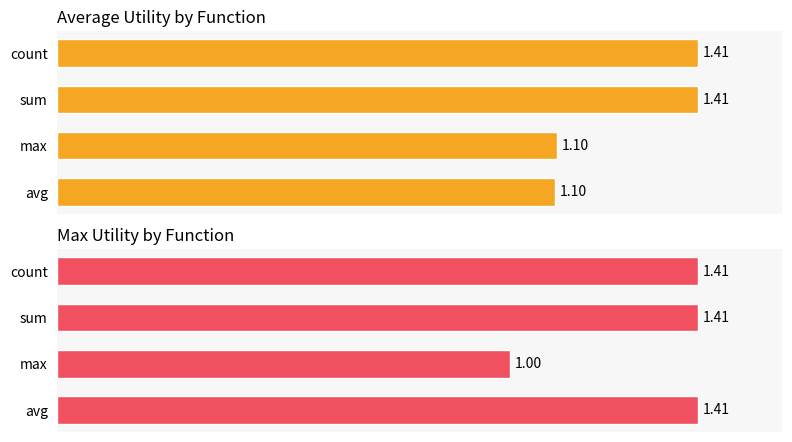

What is the average value of the Average Utility by Function series?

1.3